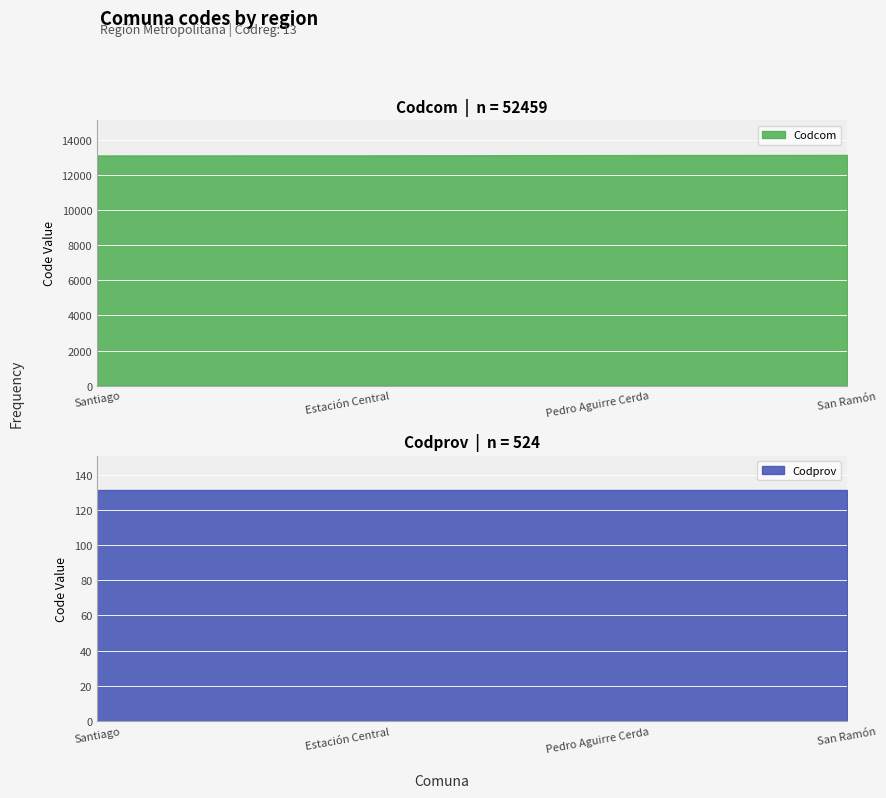

What is the highest value of the Codcom series?

13131